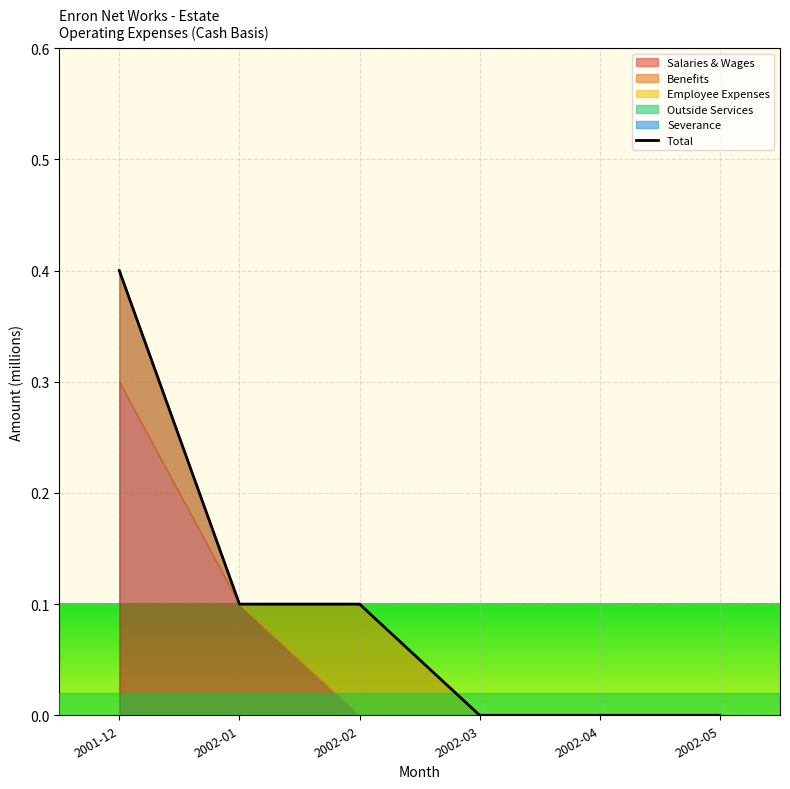

Reading right to left, what are all the values shown in this chart?

0.0	0.0	0.0	0.1	0.1	0.4